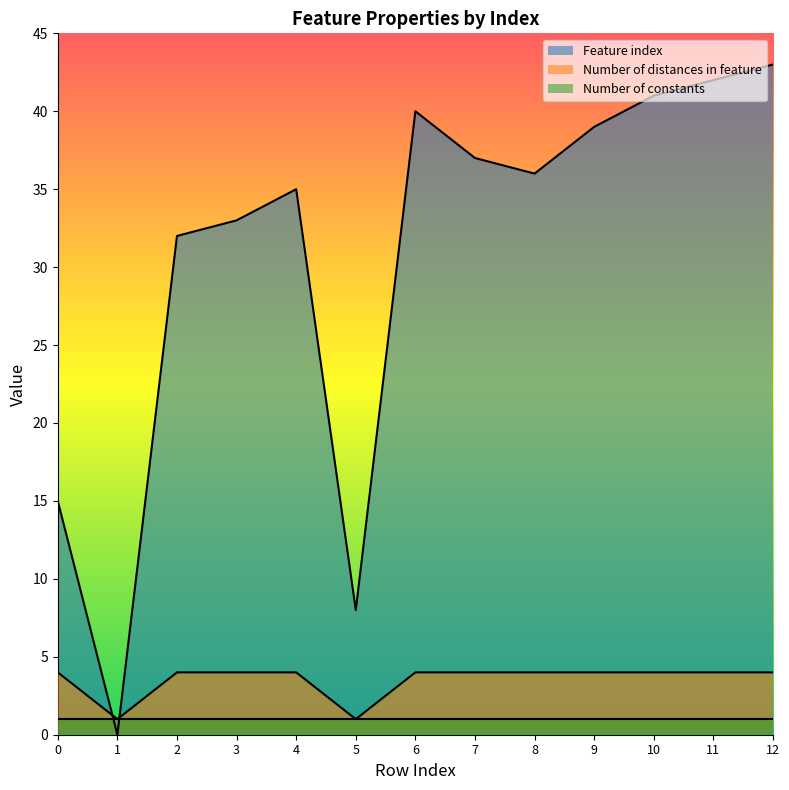

What is the difference between the second highest and second lowest values in the Feature index series?

34